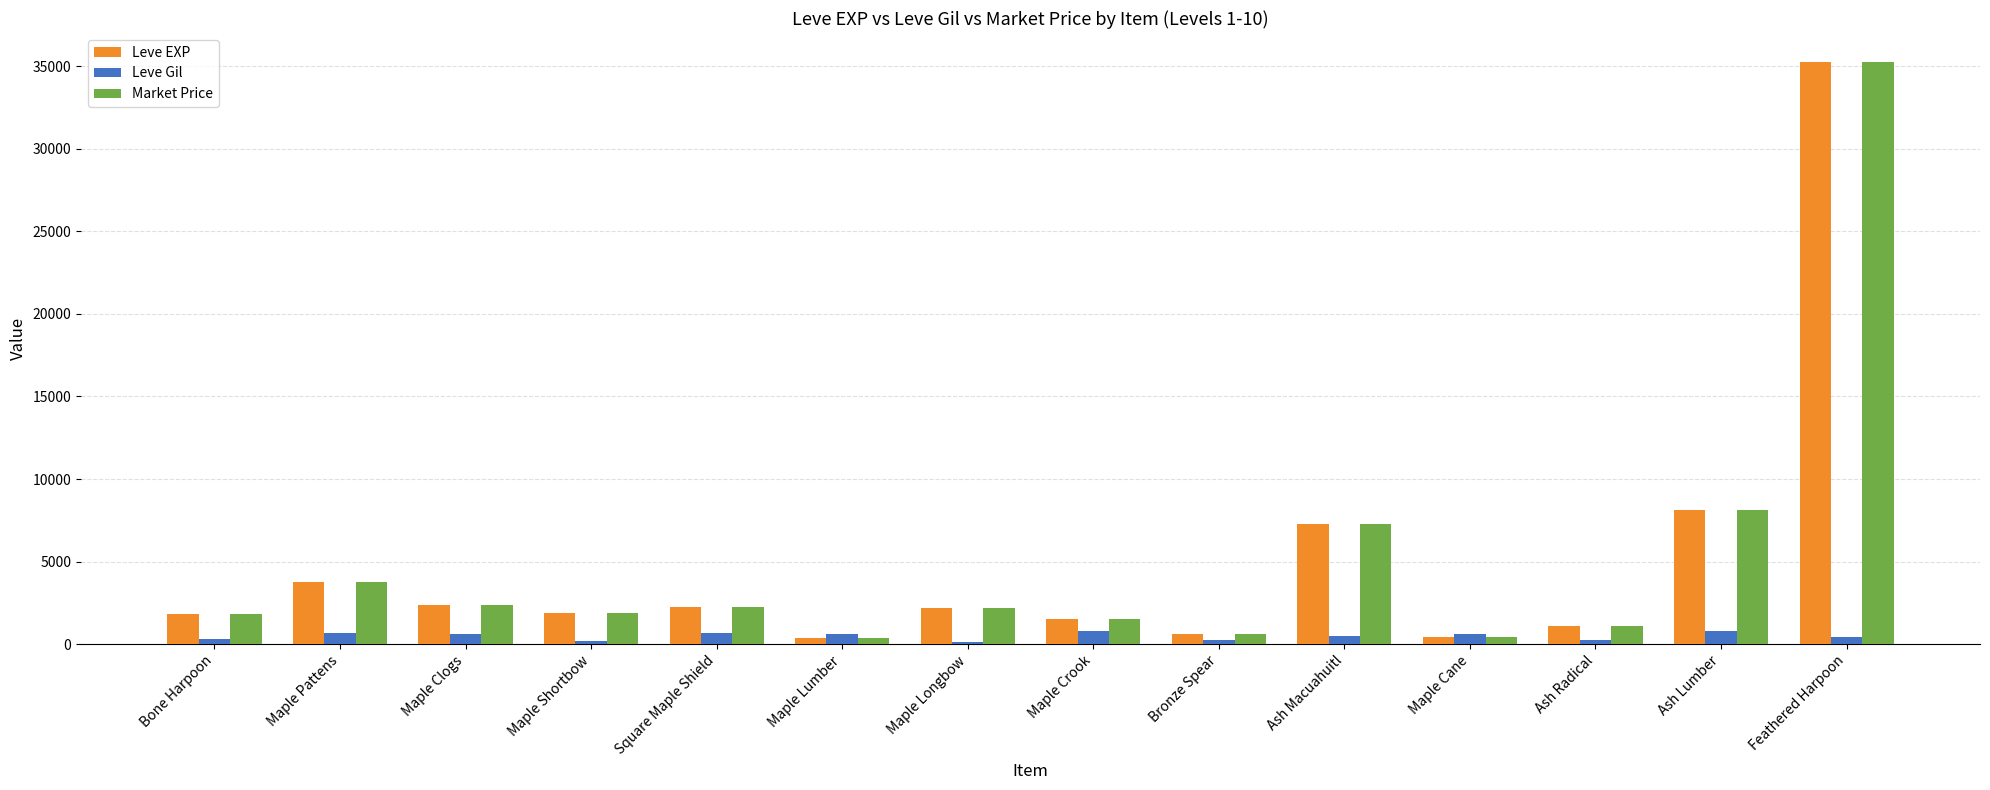

Count the number of categories in the chart.

14